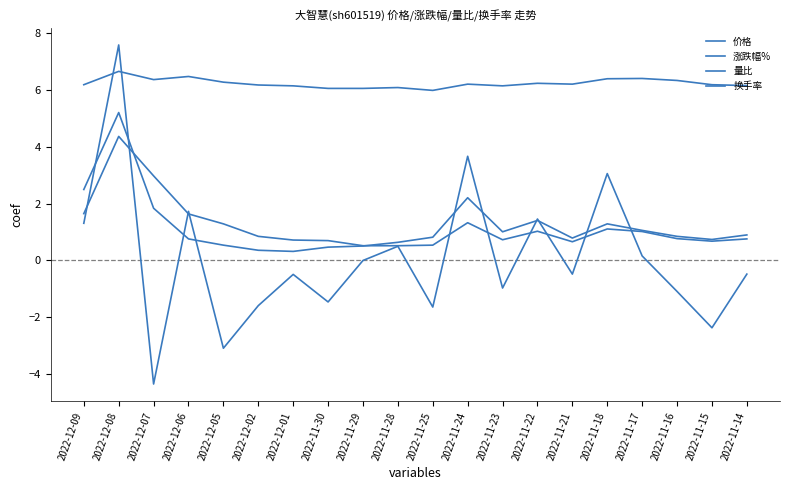

Reading left to right, list all the values displayed in this chart.

价格: 2022-12-09=6.2	2022-12-08=6.7	2022-12-07=6.4	2022-12-06=6.5	2022-12-05=6.3	2022-12-02=6.2	2022-12-01=6.2	2022-11-30=6.1	2022-11-29=6.1	2022-11-28=6.1	2022-11-25=6.0	2022-11-24=6.2	2022-11-23=6.2	2022-11-22=6.2	2022-11-21=6.2	2022-11-18=6.4	2022-11-17=6.4	2022-11-16=6.3	2022-11-15=6.2	2022-11-14=6.2
涨跌幅%: 2022-12-09=1.3	2022-12-08=7.6	2022-12-07=-4.3	2022-12-06=1.7	2022-12-05=-3.1	2022-12-02=-1.6	2022-12-01=-0.5	2022-11-30=-1.5	2022-11-29=0.0	2022-11-28=0.5	2022-11-25=-1.6	2022-11-24=3.7	2022-11-23=-1.0	2022-11-22=1.5	2022-11-21=-0.5	2022-11-18=3.1	2022-11-17=0.2	2022-11-16=-1.1	2022-11-15=-2.4	2022-11-14=-0.5
量比: 2022-12-09=2.5	2022-12-08=5.2	2022-12-07=1.8	2022-12-06=0.8	2022-12-05=0.5	2022-12-02=0.4	2022-12-01=0.3	2022-11-30=0.5	2022-11-29=0.5	2022-11-28=0.6	2022-11-25=0.8	2022-11-24=2.2	2022-11-23=1.0	2022-11-22=1.4	2022-11-21=0.8	2022-11-18=1.3	2022-11-17=1.1	2022-11-16=0.8	2022-11-15=0.7	2022-11-14=0.9
换手率: 2022-12-09=1.6	2022-12-08=4.4	2022-12-07=3.0	2022-12-06=1.6	2022-12-05=1.3	2022-12-02=0.8	2022-12-01=0.7	2022-11-30=0.7	2022-11-29=0.5	2022-11-28=0.5	2022-11-25=0.5	2022-11-24=1.3	2022-11-23=0.7	2022-11-22=1.0	2022-11-21=0.7	2022-11-18=1.1	2022-11-17=1.0	2022-11-16=0.8	2022-11-15=0.7	2022-11-14=0.8